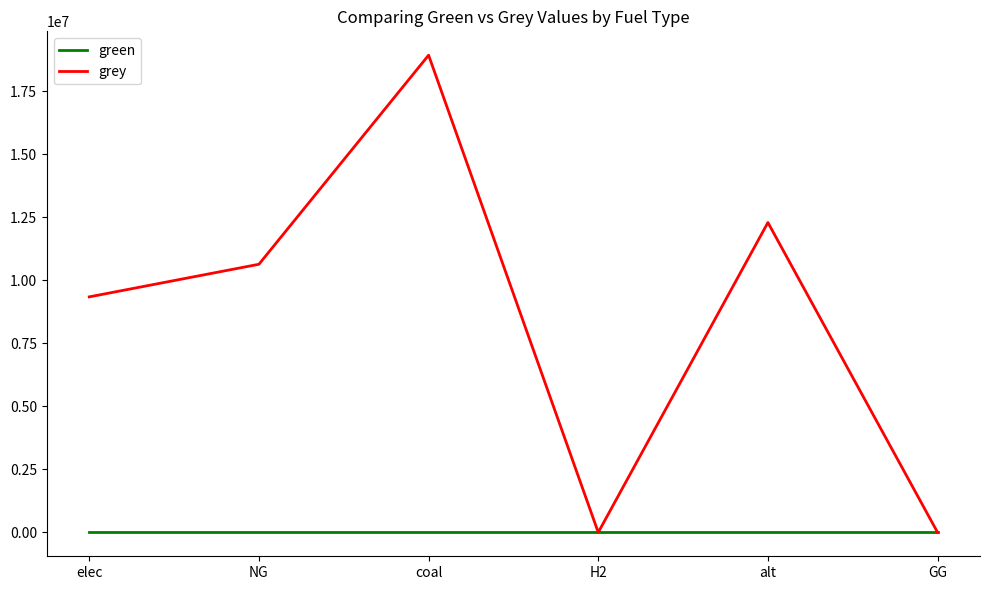

At which category is the sum across all series the highest?

coal